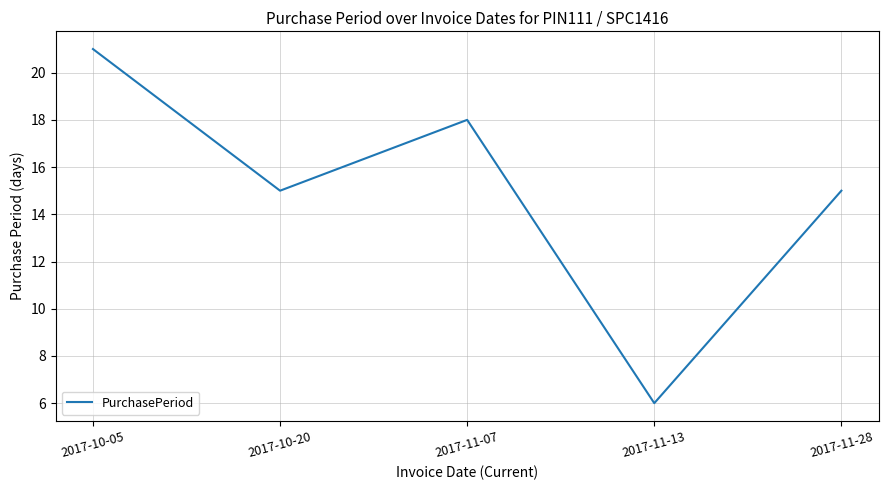

What is the sum of all values?

75